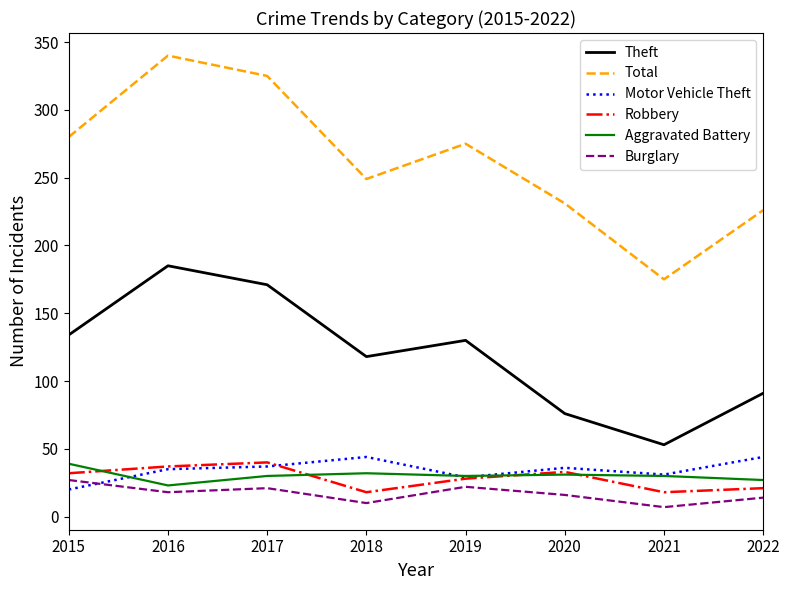

Which category has the highest value across all series?

2016